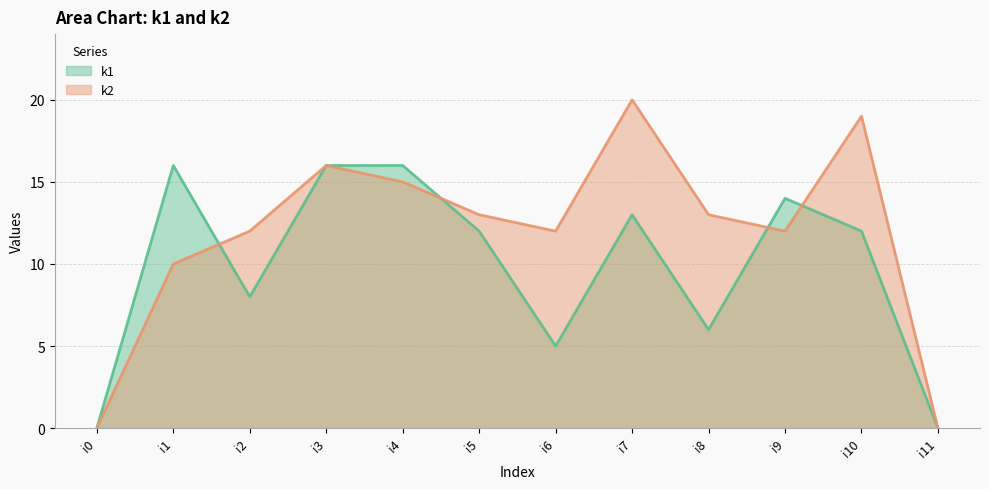

What is the total value across all series at i2?

20